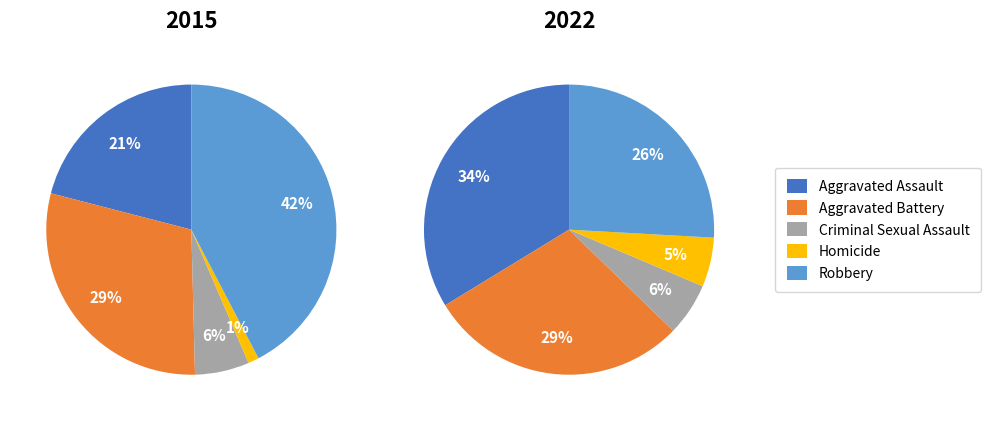

How many slices are in this pie chart?

5